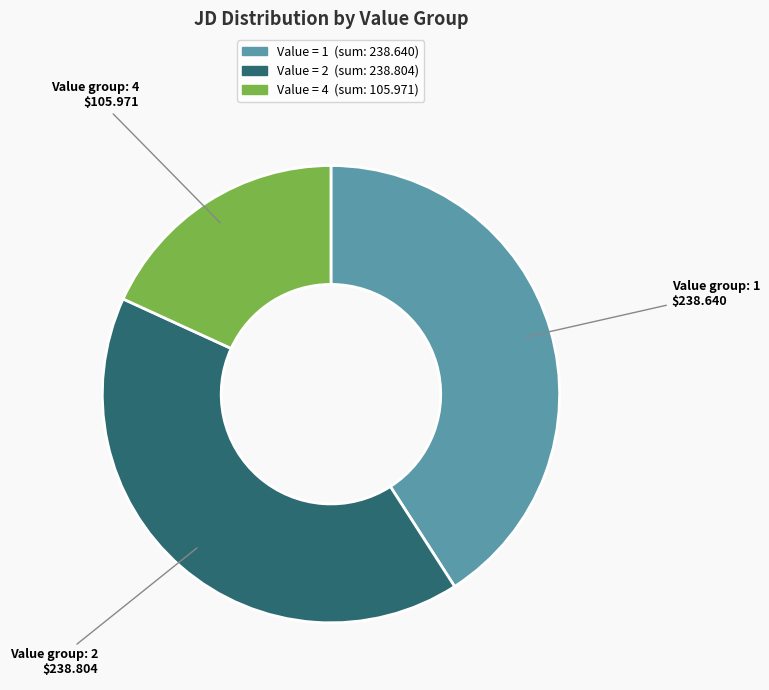

Does any single category account for the majority?

No